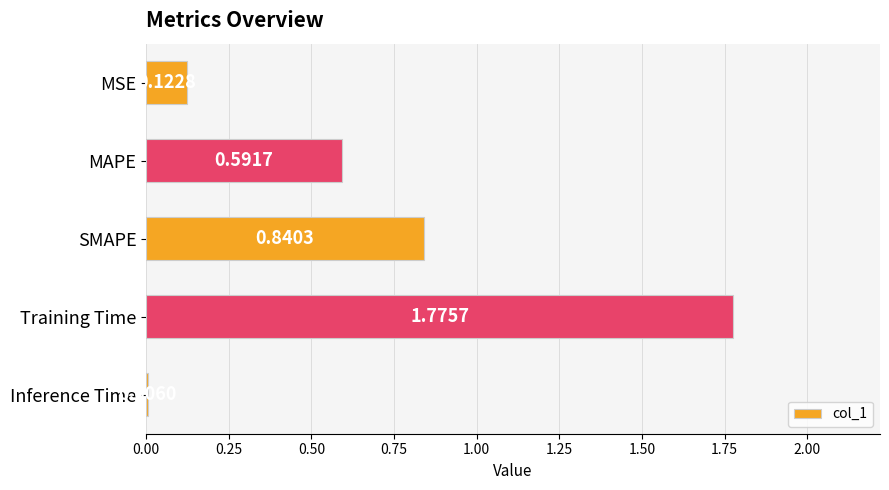

Which label corresponds to the largest value in the chart?

Training Time